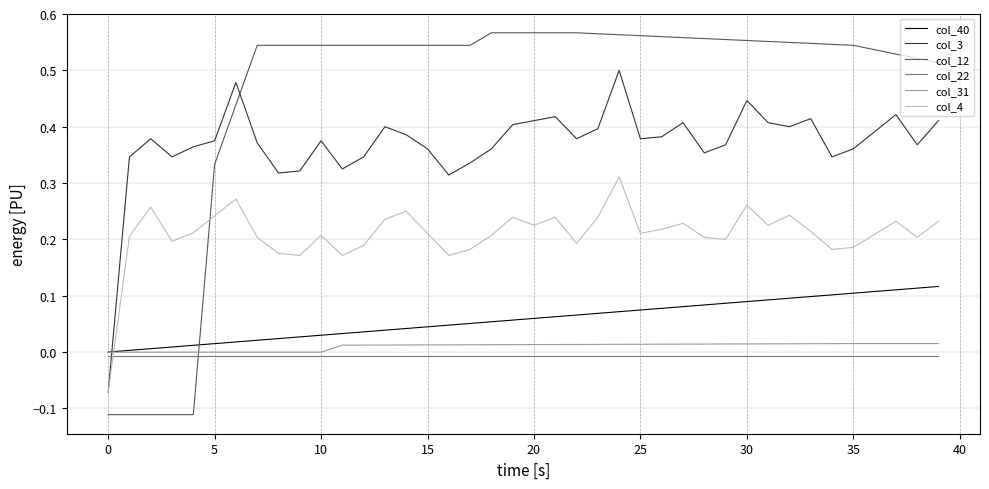

Which series ends up on top after the final intersection of col_31 and col_12?

col_12